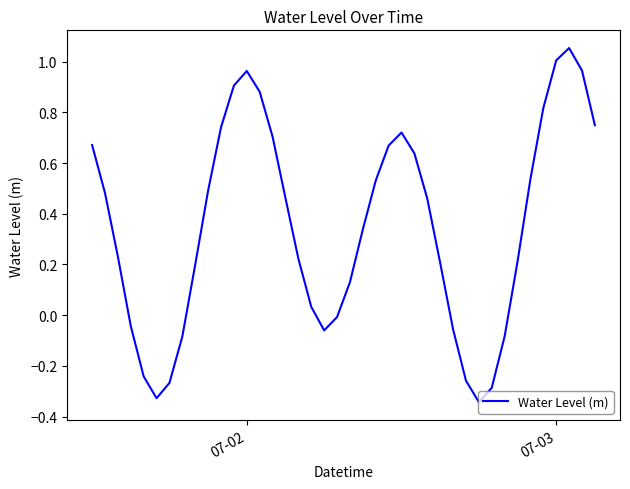

What is the difference between the maximum and minimum values?

1.4